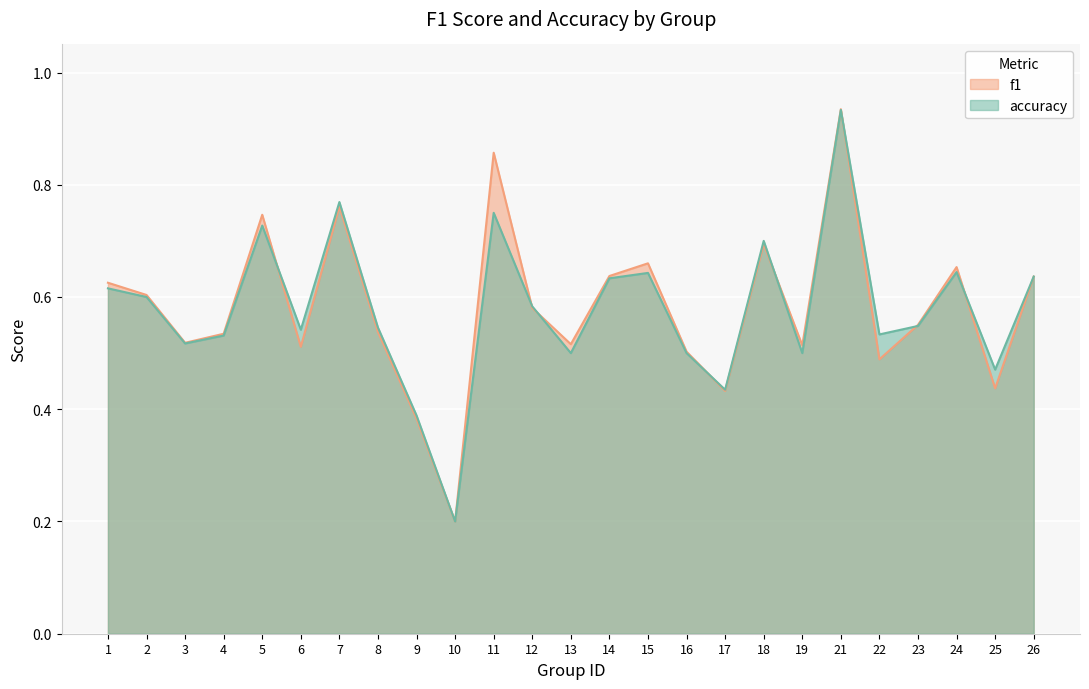

List the labels in order of accuracy value, smallest first.

10, 9, 17, 25, 13, 16, 19, 3, 4, 22, 6, 8, 23, 12, 2, 1, 14, 26, 15, 24, 18, 5, 11, 7, 21